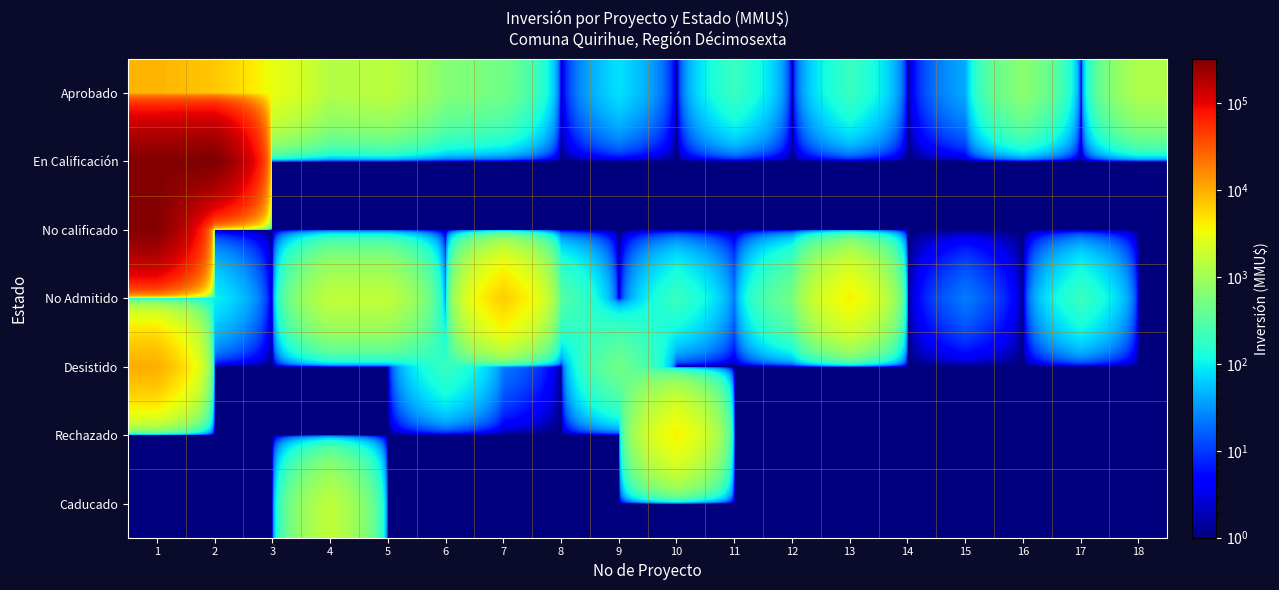

Reading left to right, extract all data points from this chart.

Aprobado: 1=9001	2=7001	3=3001	4=1301	5=1481	6=636	7=481	8=1	9=81	10=1	11=201	12=1	13=201	14=1	15=42	16=713	17=1	18=1251
En Calificación: 1=305001	2=324021	3=1	4=1	5=1	6=1	7=1	8=1	9=1	10=1	11=1	12=1	13=1	14=1	15=1	16=1	17=1	18=1
No calificado: 1=300001	2=1	3=1	4=1	5=1	6=1	7=1	8=1	9=1	10=1	11=1	12=1	13=1	14=1	15=1	16=1	17=1	18=1
No Admitido: 1=101	2=101	3=1	4=1611	5=1611	6=23	7=6501	8=301	9=1	10=201	11=23	12=501	13=4001	14=1	15=23	16=1	17=201	18=1
Desistido: 1=9904	2=1	3=1	4=1	5=1	6=201	7=23	8=1	9=481	10=1	11=1	12=1	13=1	14=1	15=1	16=1	17=1	18=1
Rechazado: 1=1	2=1	3=1	4=1	5=1	6=1	7=1	8=1	9=1	10=4001	11=1	12=1	13=1	14=1	15=1	16=1	17=1	18=1
Caducado: 1=1	2=1	3=1	4=1611	5=1	6=1	7=1	8=1	9=1	10=1	11=1	12=1	13=1	14=1	15=1	16=1	17=1	18=1